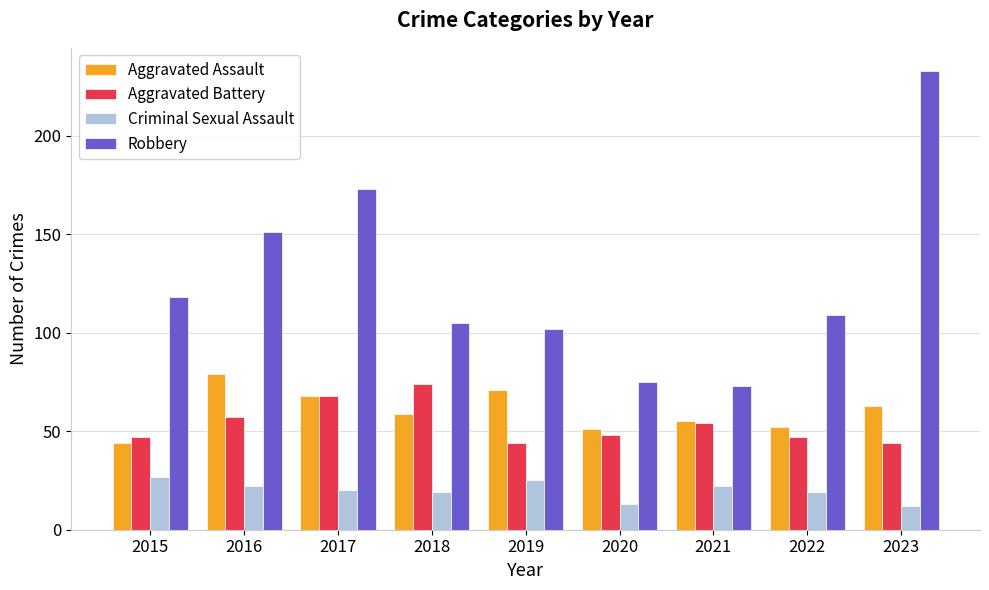

Rank the series by their maximum value, from lowest to highest.

Criminal Sexual Assault, Aggravated Battery, Aggravated Assault, Robbery